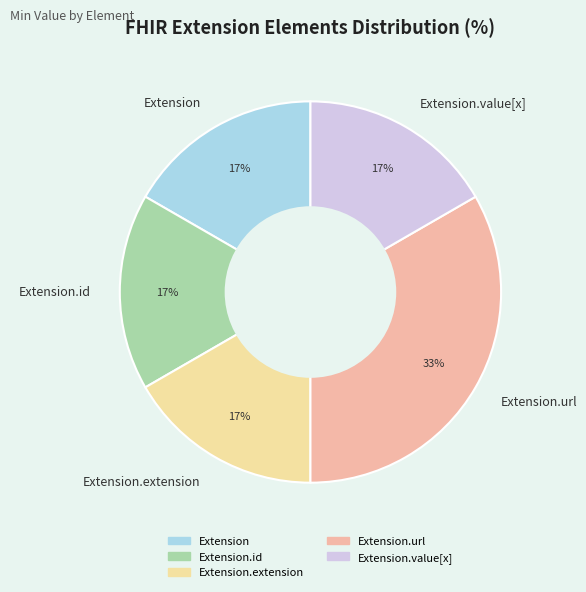

How many segments does this pie chart have?

5